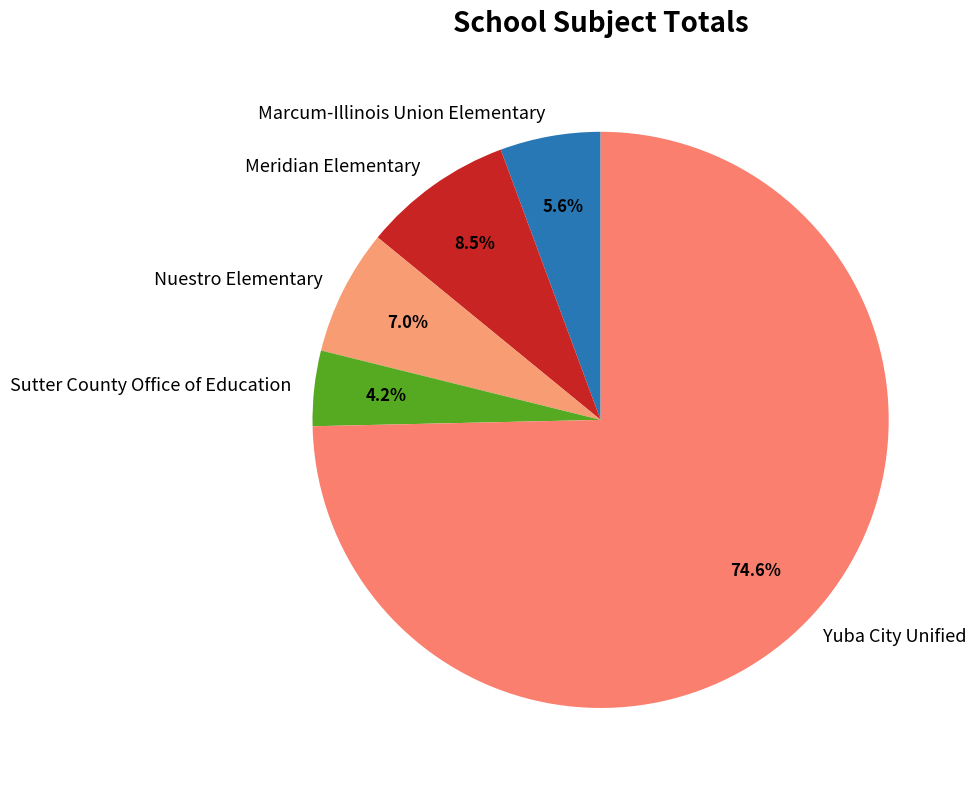

Which has a higher value, Sutter County Office of Education or Marcum-Illinois Union Elementary?

Marcum-Illinois Union Elementary